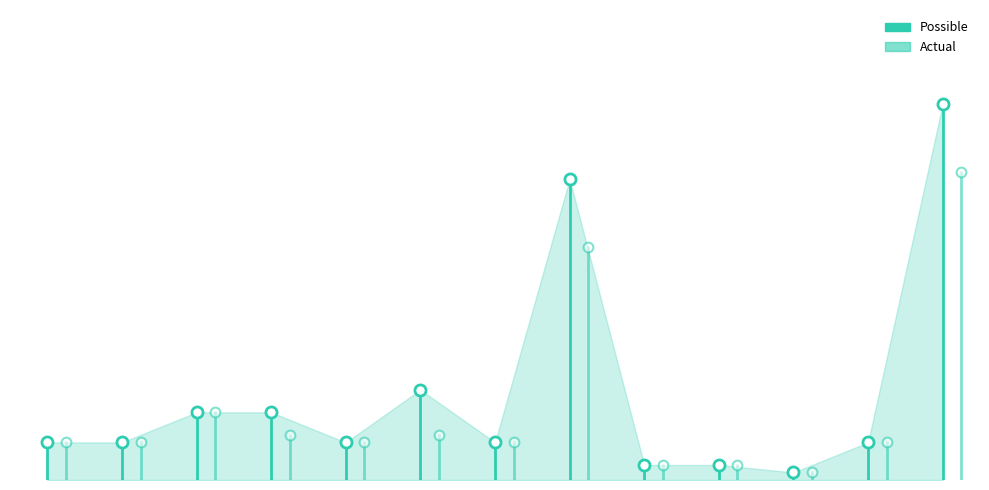

What is the sum of the Possible values at −2 and 0?

5